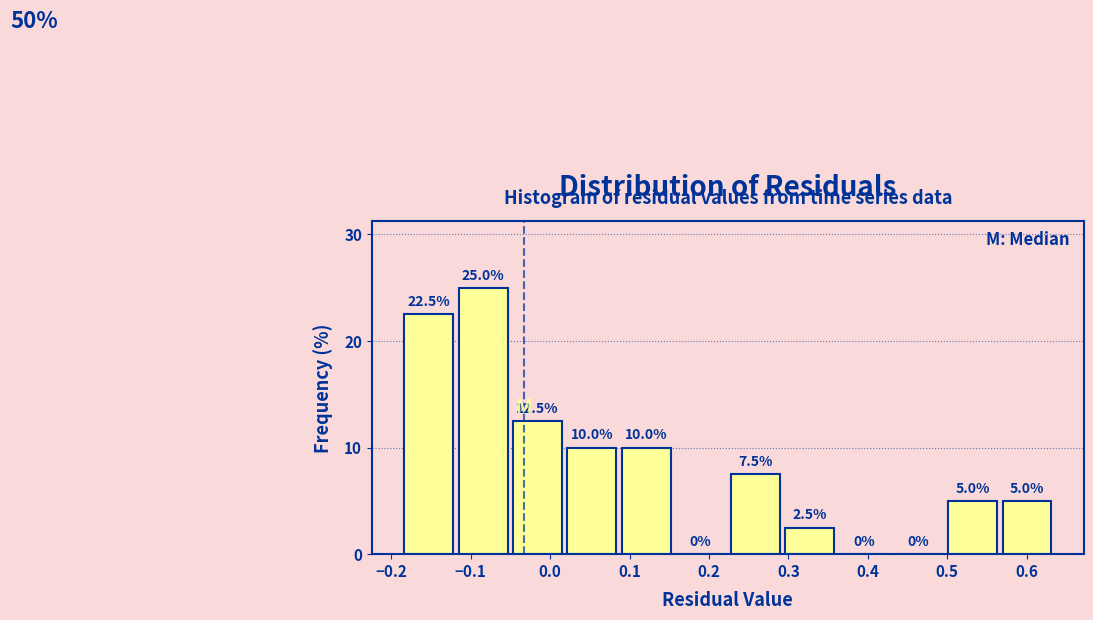

What is the height of the bar covering -0.12 to -0.05 on the x-axis? The bar edges are not printed on the chart, so give them approximately, as read against the axis.

25.0